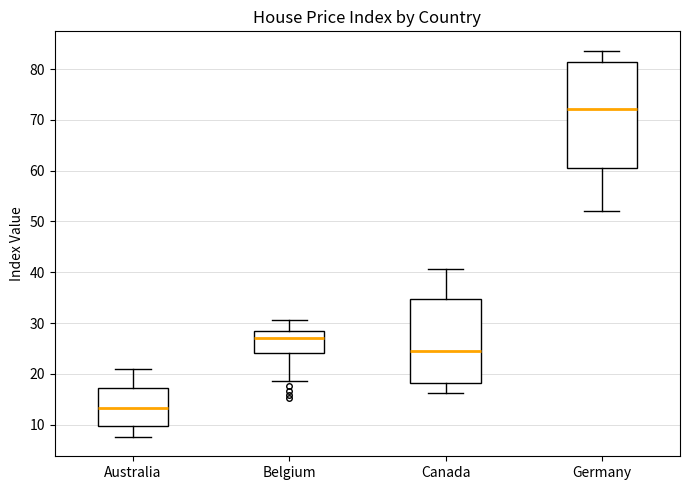

Where is the upper edge of the box for Canada on the y-axis? The values are not printed on the chart, so give them approximately, as read against the axis.

35